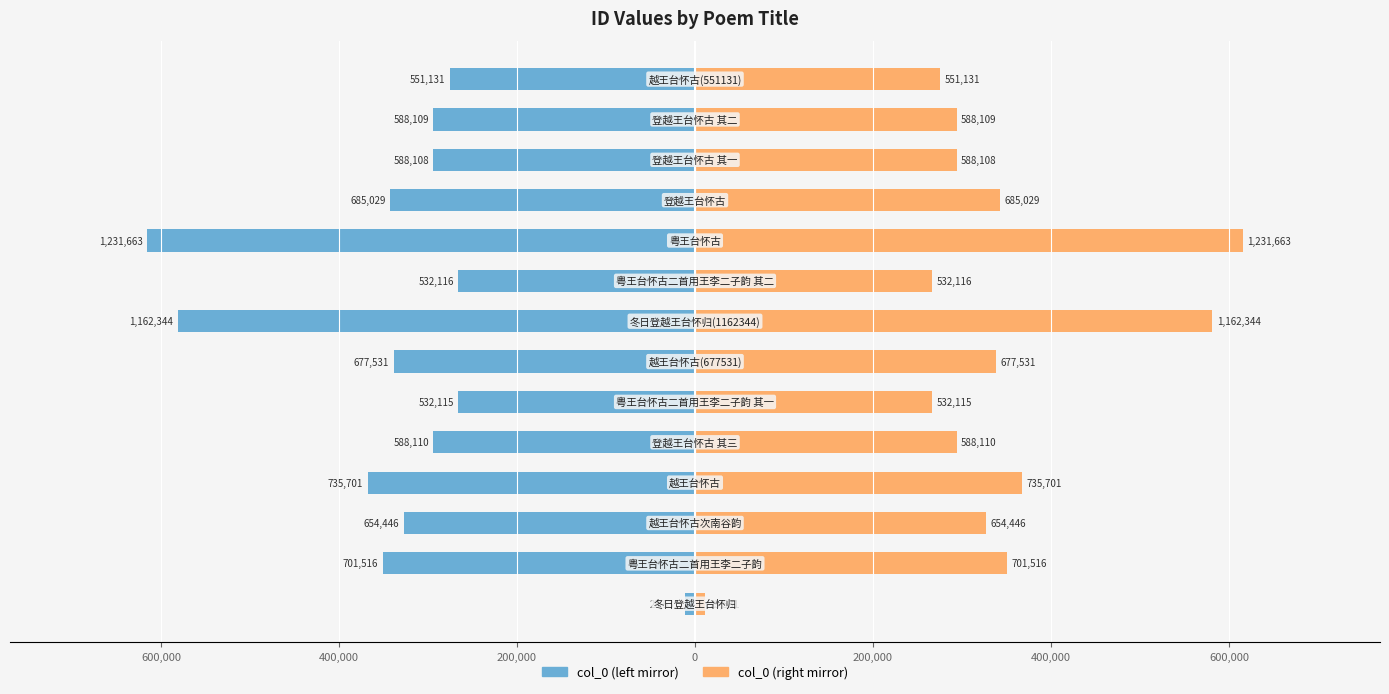

How many data points in col_0 (right) are less than 327223?

7